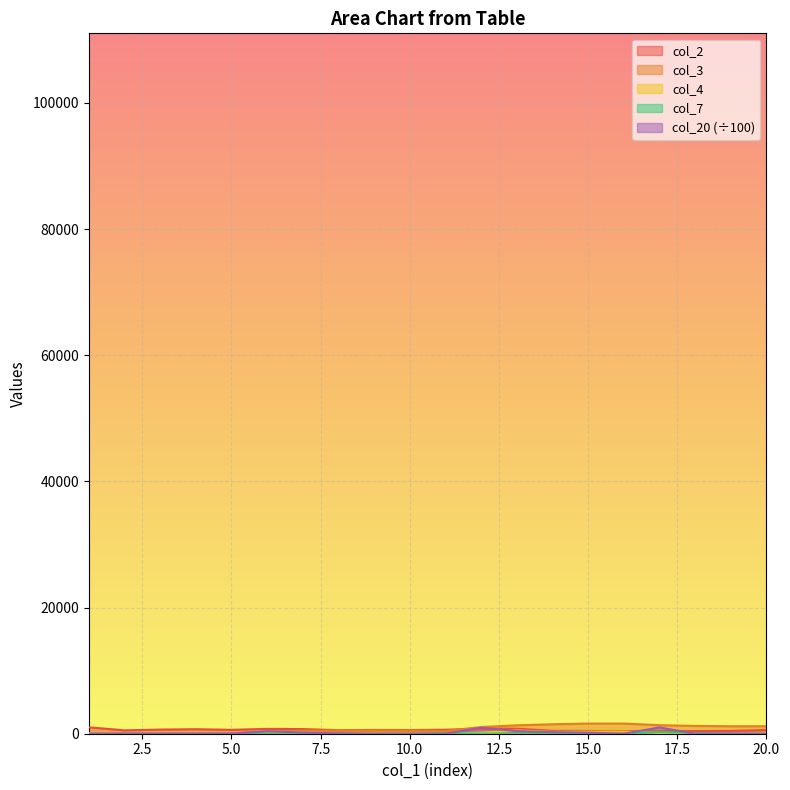

At which label does col_2 first exceed 600?

1